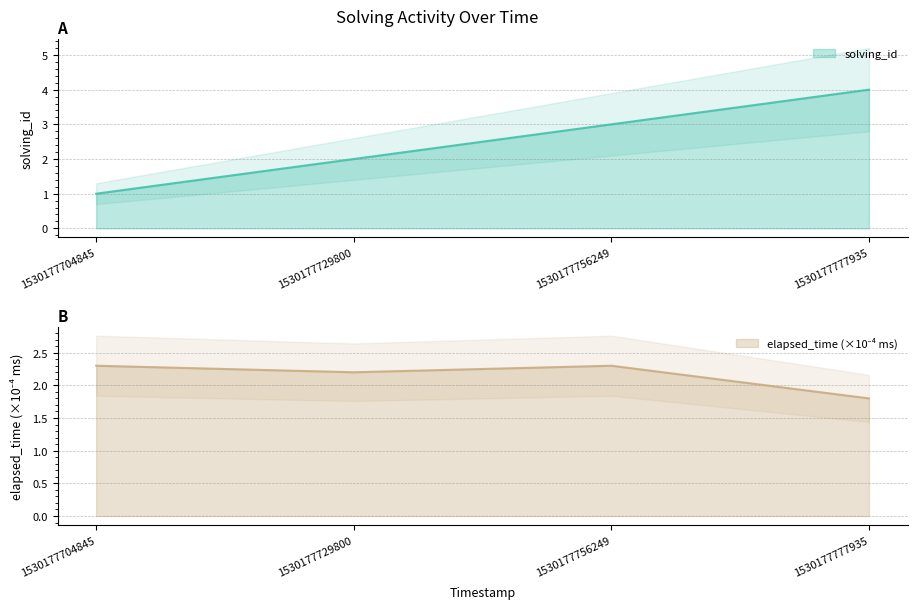

Rank the series at 1530177756249 from highest to lowest value.

solving_id, elapsed_time